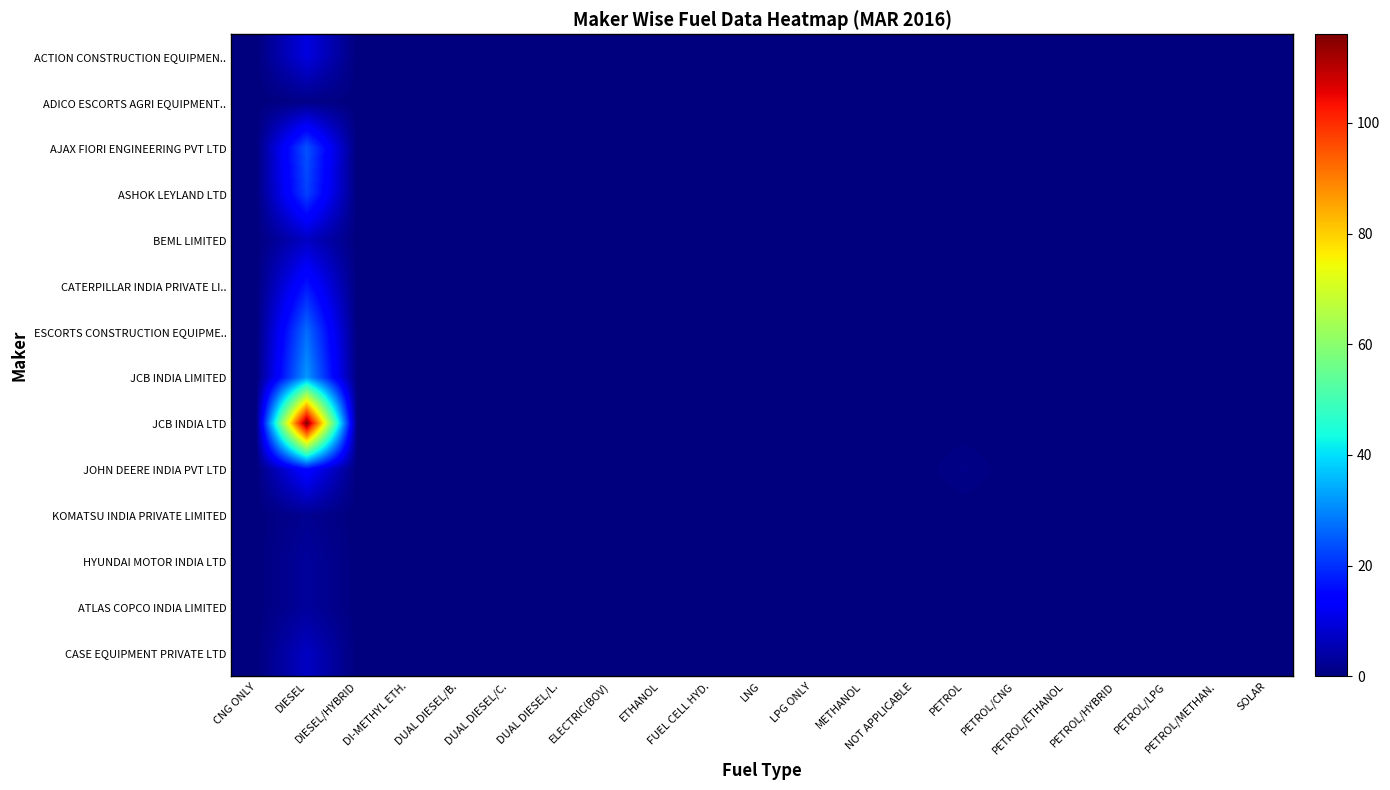

List the series in order of their peak value, highest first.

JCB INDIA LTD, JCB INDIA LIMITED, ESCORTS CONSTRUCTION EQUIPME.., AJAX FIORI ENGINEERING PVT LTD, ASHOK LEYLAND LTD, CATERPILLAR INDIA PRIVATE LI.., JOHN DEERE INDIA PVT LTD, ACTION CONSTRUCTION EQUIPMEN.., BEML LIMITED, CASE EQUIPMENT PRIVATE LTD, HYUNDAI MOTOR INDIA LTD, ATLAS COPCO INDIA LIMITED, KOMATSU INDIA PRIVATE LIMITED, ADICO ESCORTS AGRI EQUIPMENT..